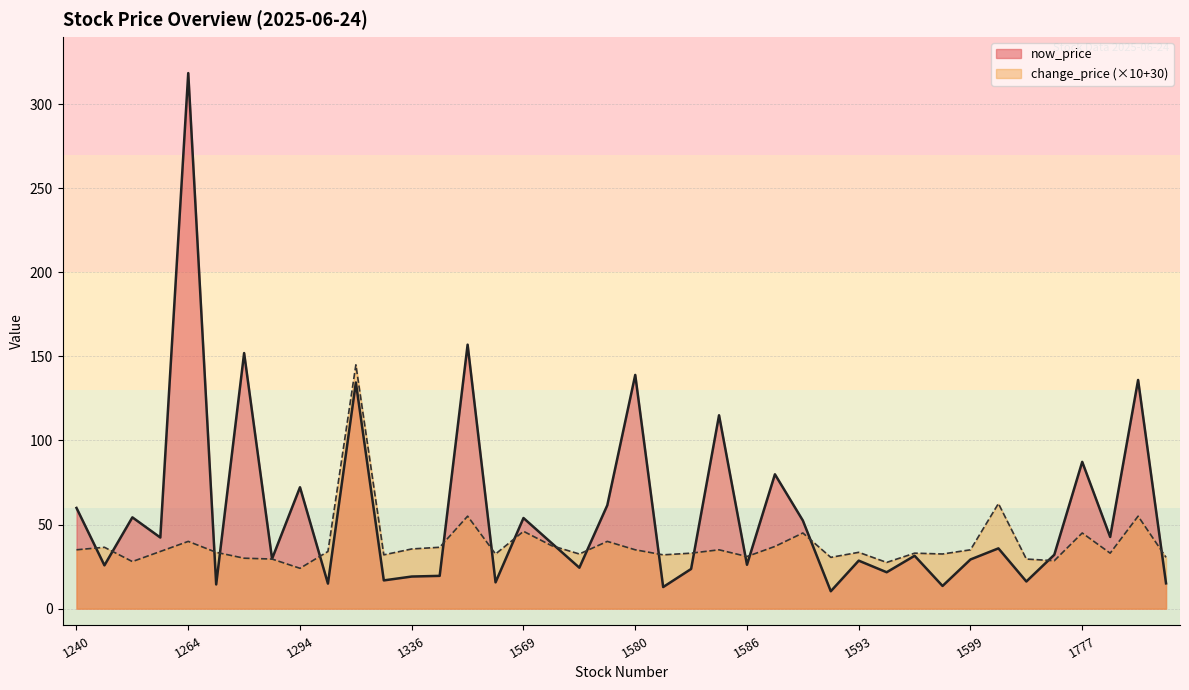

What is the difference between the highest and lowest values at 1216?

42.9